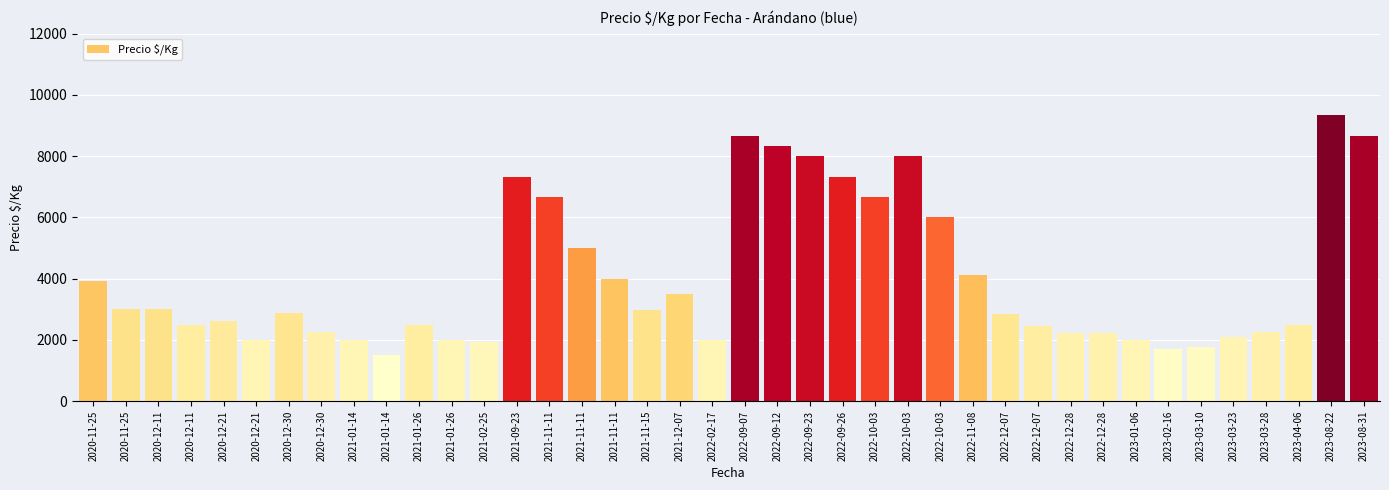

Are the bars horizontal?

No